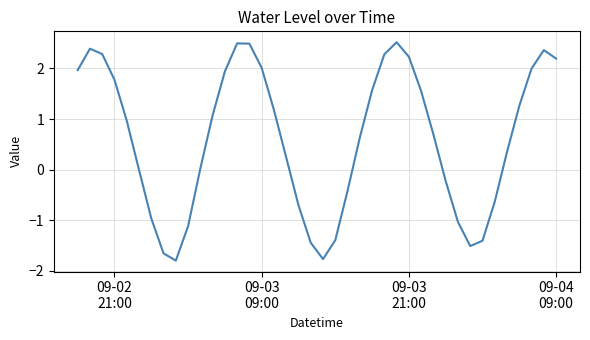

What is the difference between the maximum and minimum values?

4.3